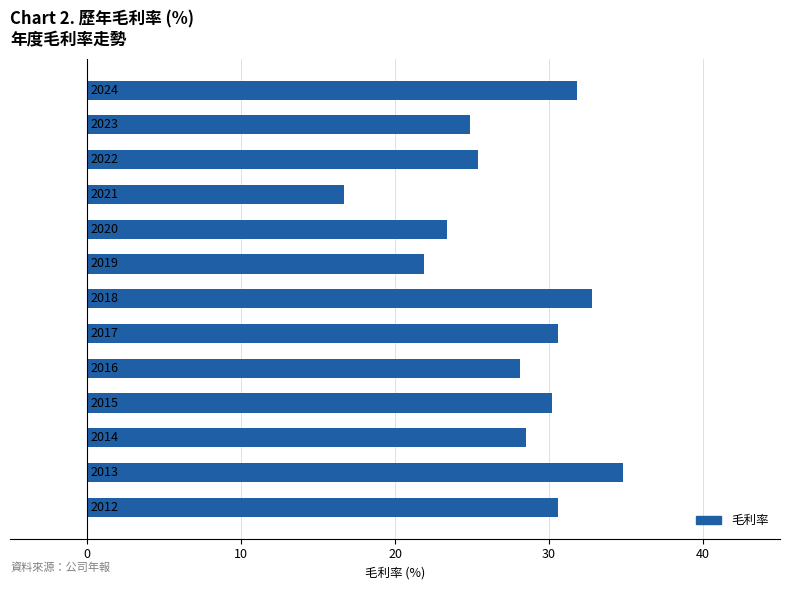

How many bars are there in total?

13